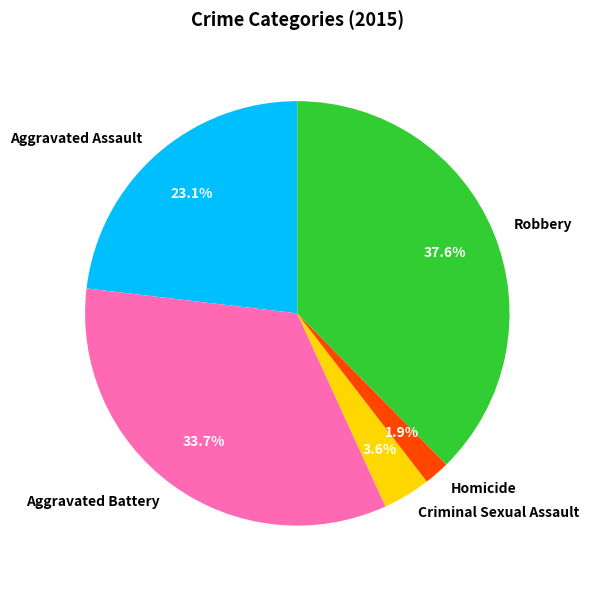

Is there any slice that represents more than half of the pie?

No